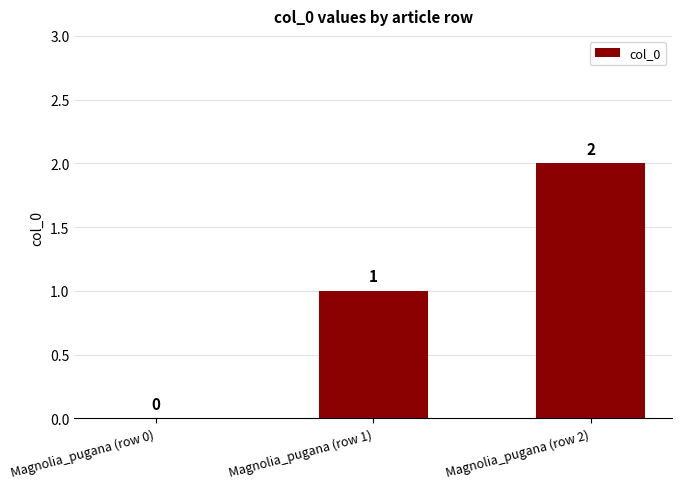

Is it true that the value at Magnolia_pugana (row 2) is 2?

True